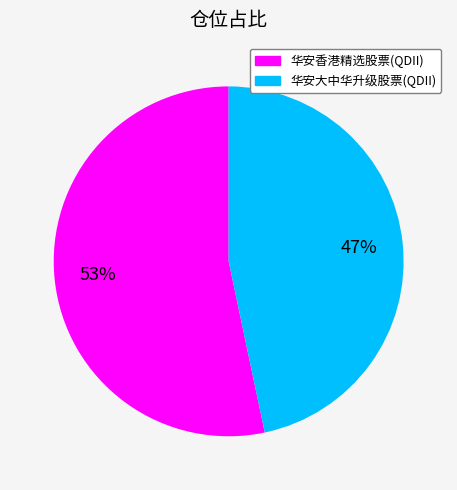

How many segments does this pie chart have?

2